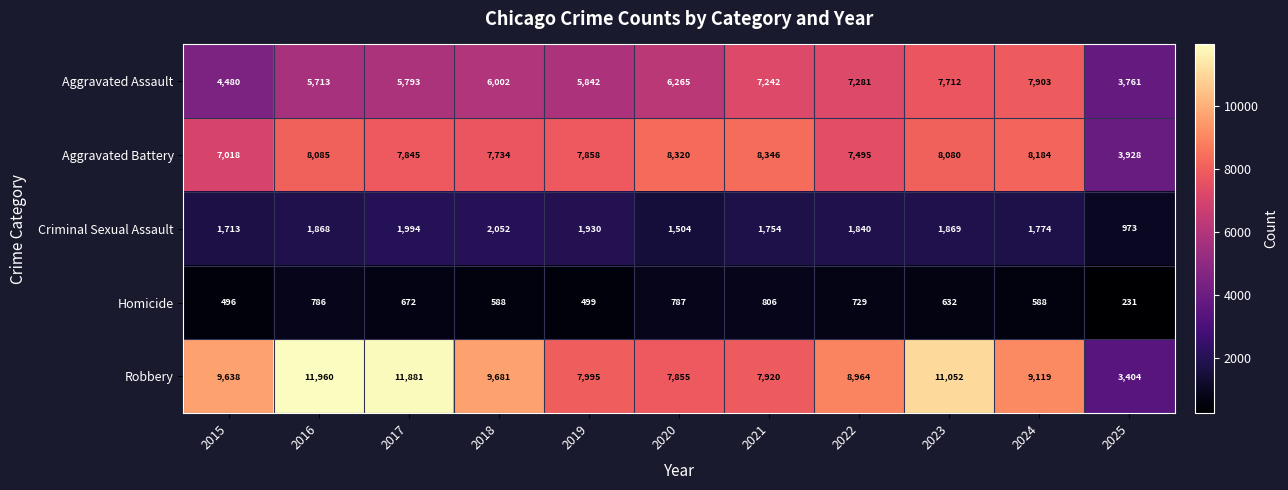

Rank the series by their maximum value, from lowest to highest.

Homicide, Criminal Sexual Assault, Aggravated Assault, Aggravated Battery, Robbery